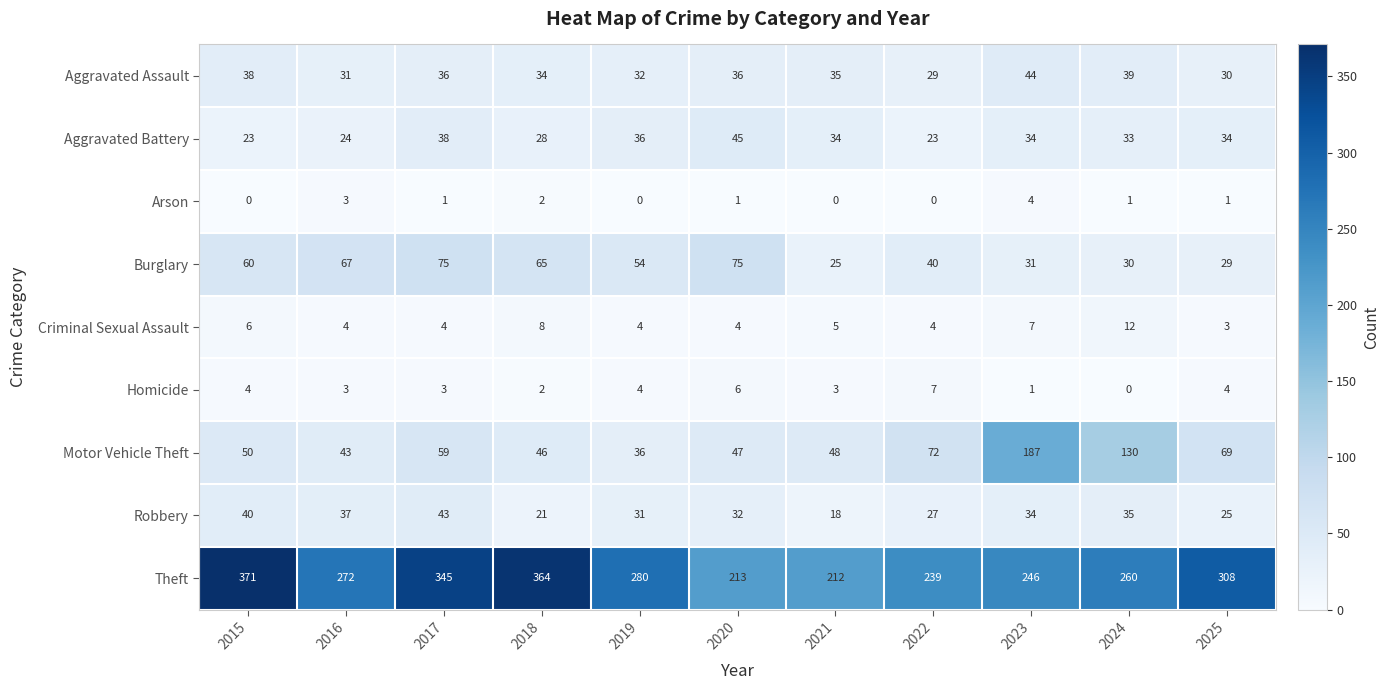

At 2024, list the series in order from largest to smallest.

Theft, Motor Vehicle Theft, Aggravated Assault, Robbery, Aggravated Battery, Burglary, Criminal Sexual Assault, Arson, Homicide